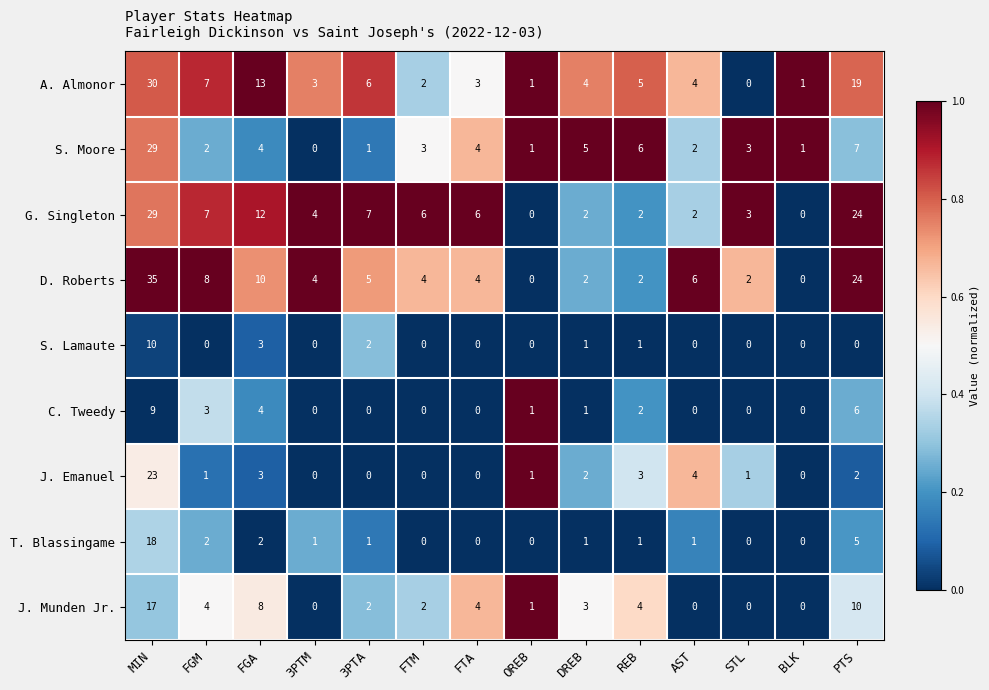

What is the sum of the J. Munden Jr. values at MIN and PTS?

27